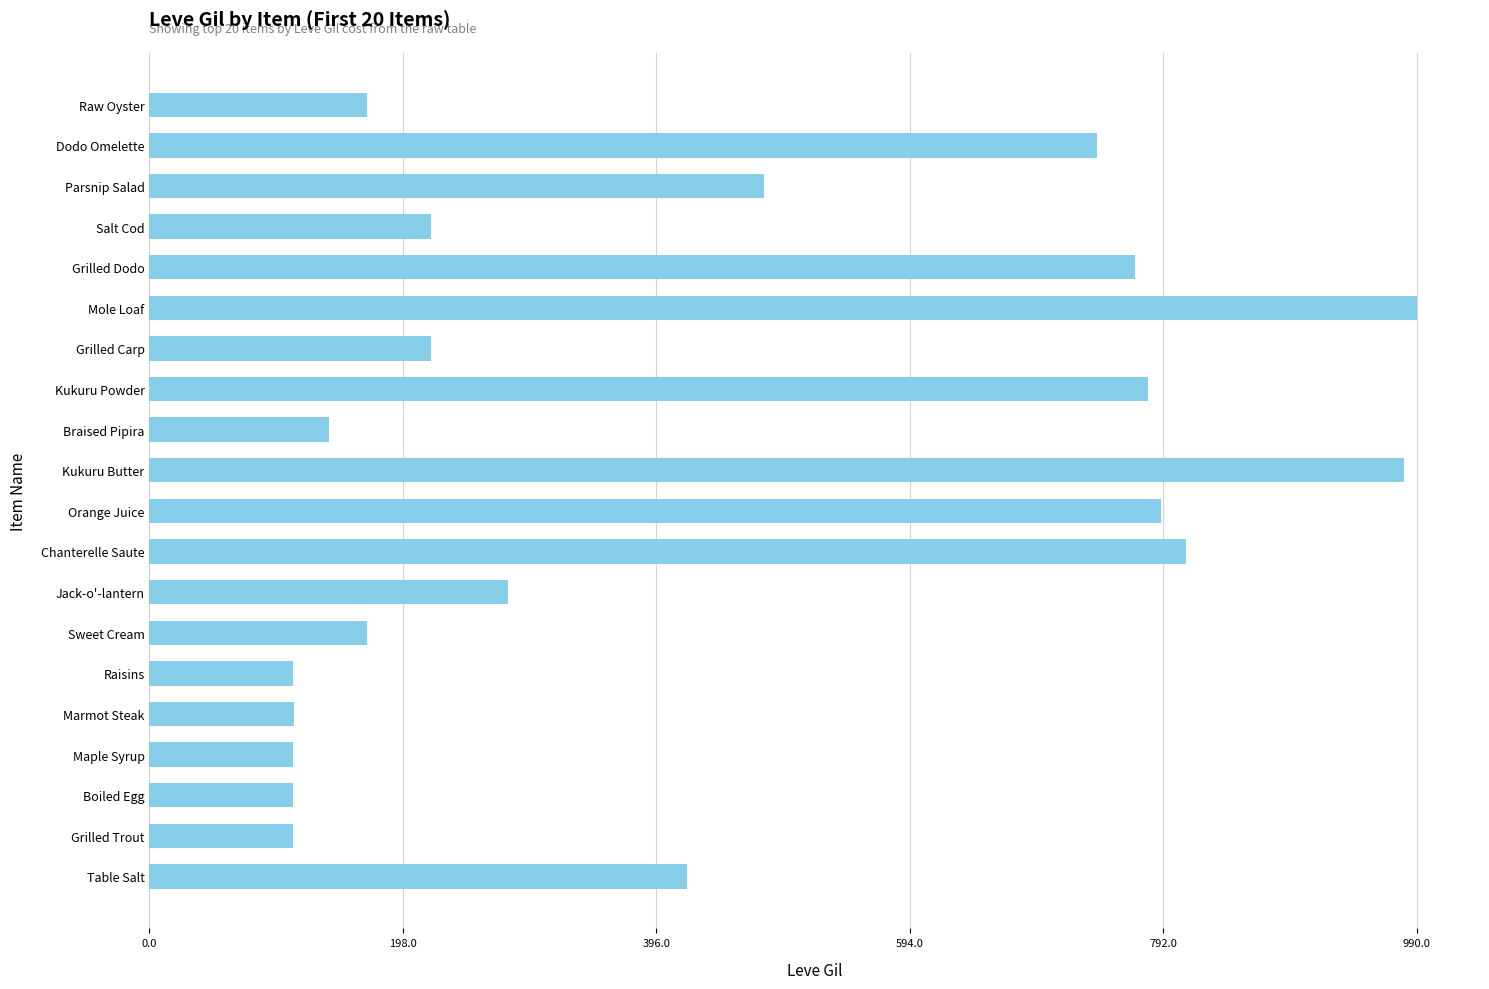

The chart shows a value of 112 at Boiled Egg. True or false?

True